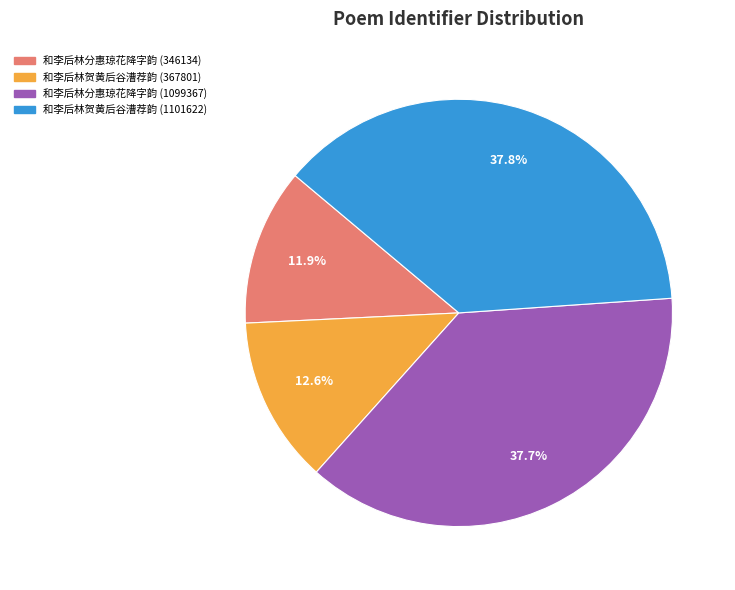

To the nearest percent, what is the average slice percentage?

25%